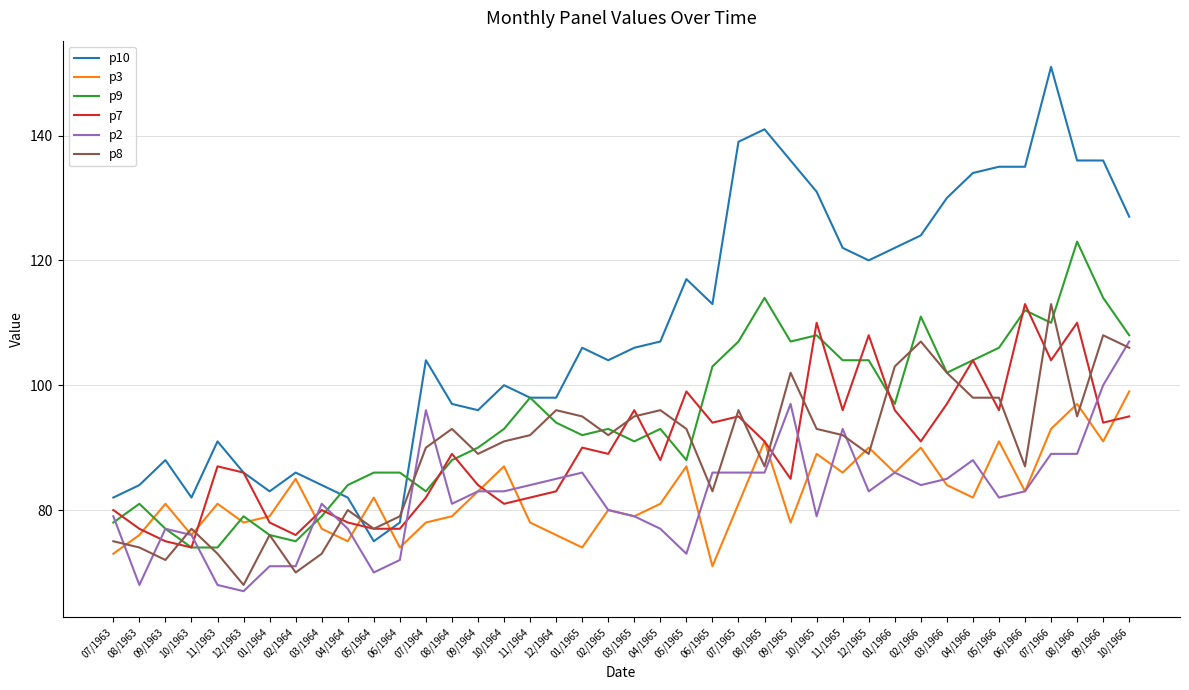

What is the spread (max minus min) of values at 07/1964?

26